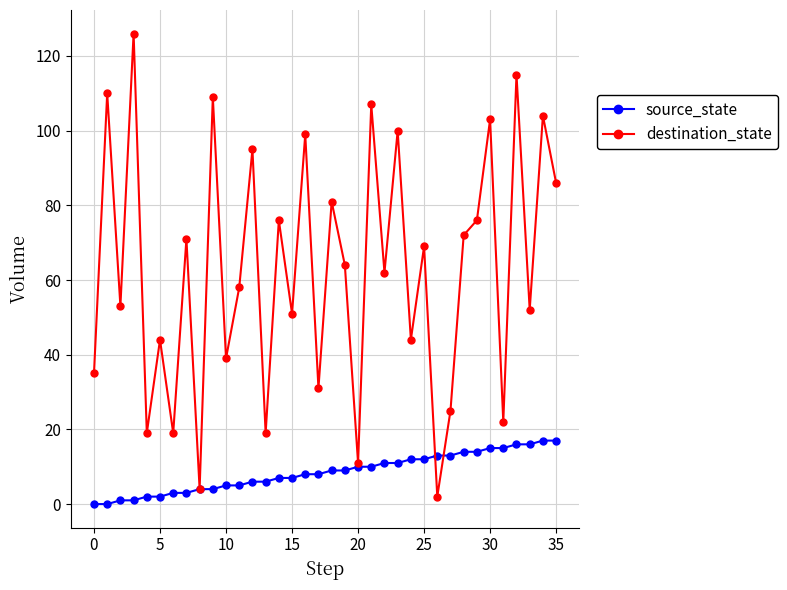

Rank the series by their maximum value, from highest to lowest.

destination_state, source_state